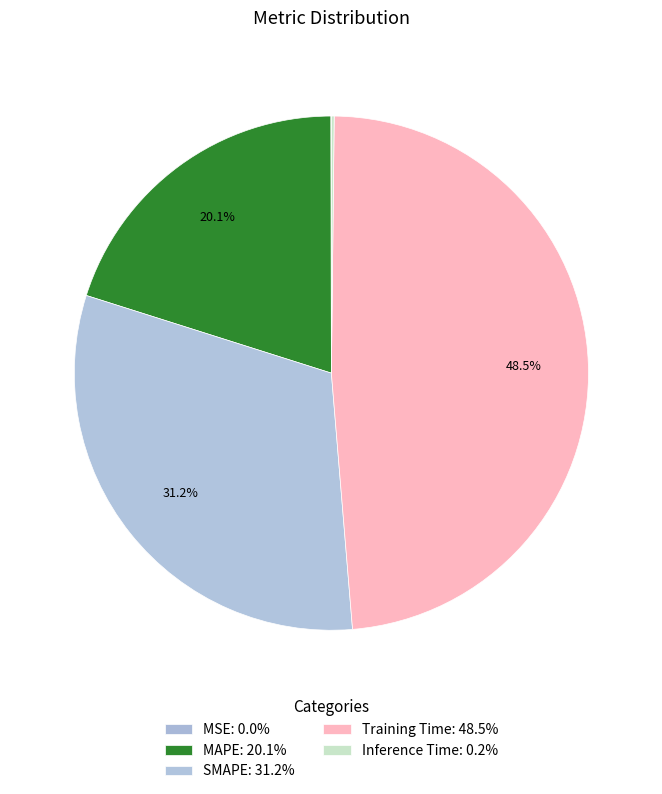

To the nearest percent, what is the difference between the largest and smallest slice percentages?

48%